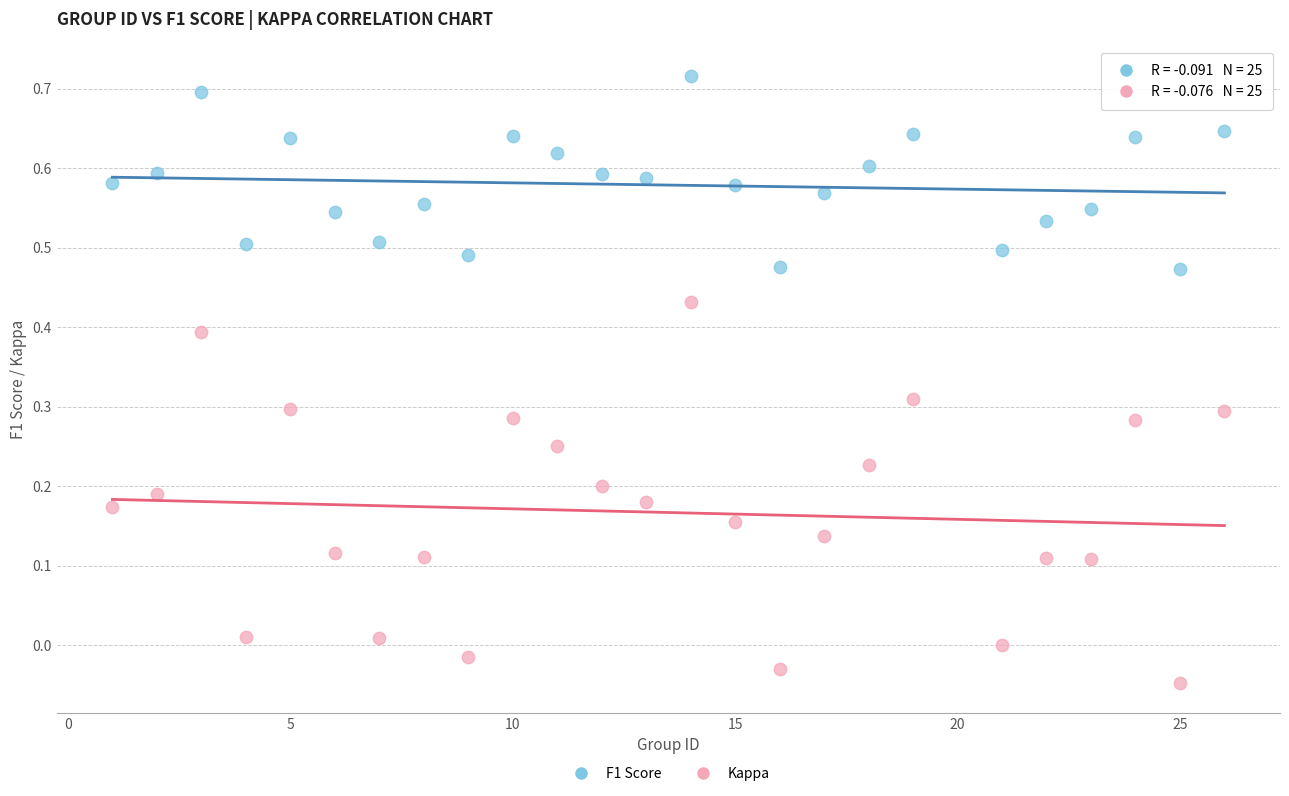

Which series reaches the maximum Y coordinate?

F1 Score